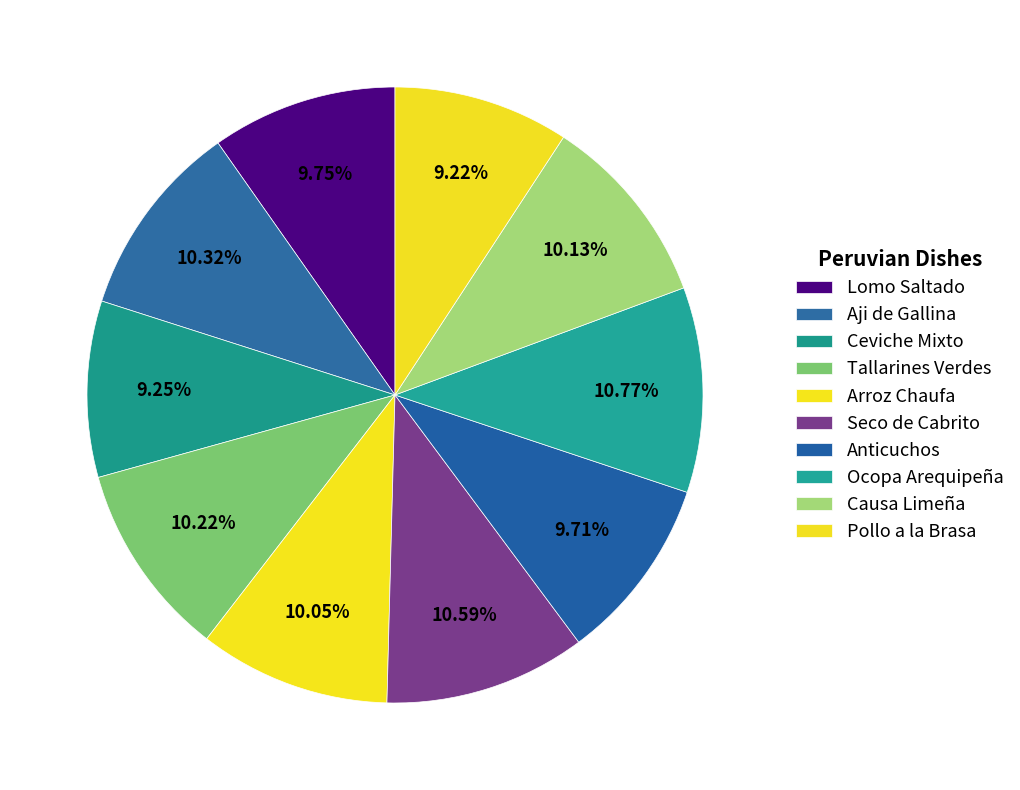

How many segments does this pie chart have?

10